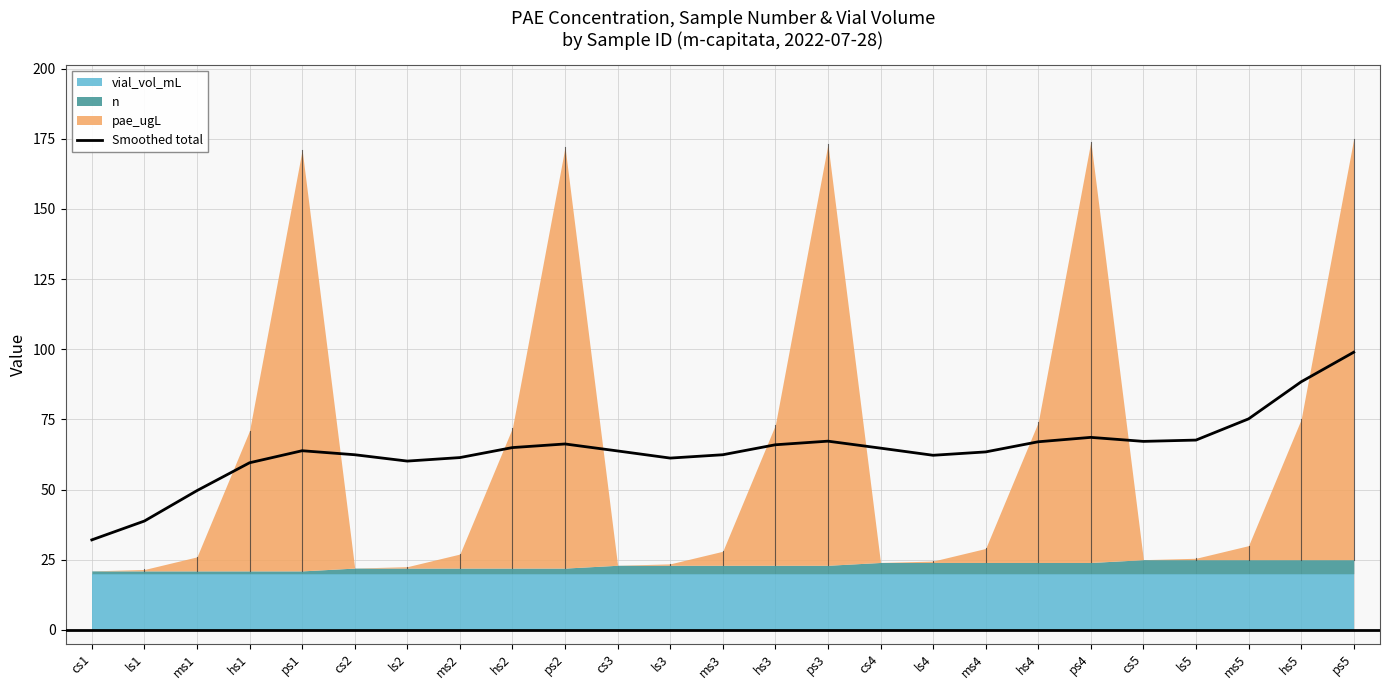

How many interior local valleys (lower than both neighbors) does the data have?

4